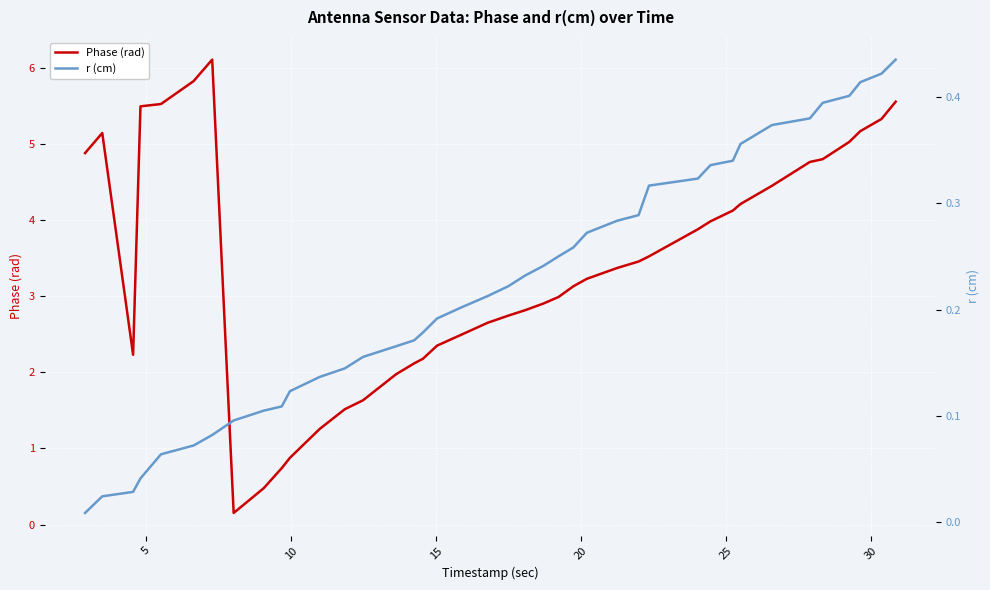

List the series in order of their overall mean, highest first.

Phase (rad), r (cm)